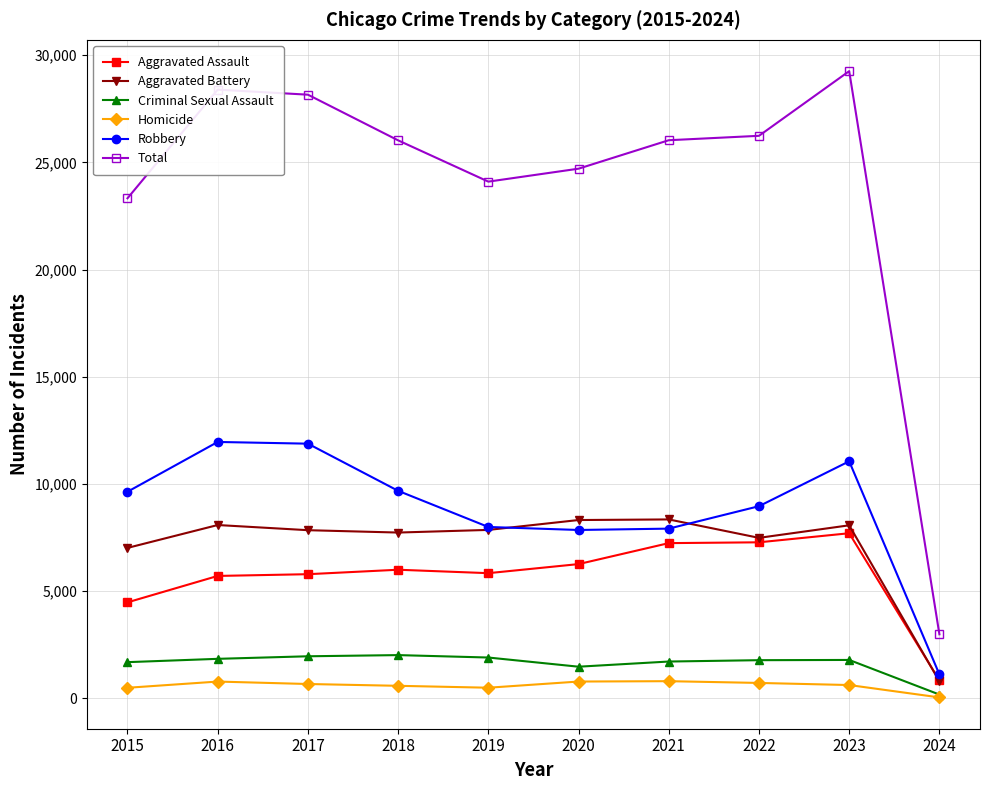

Which series has the largest range (max minus min)?

Total